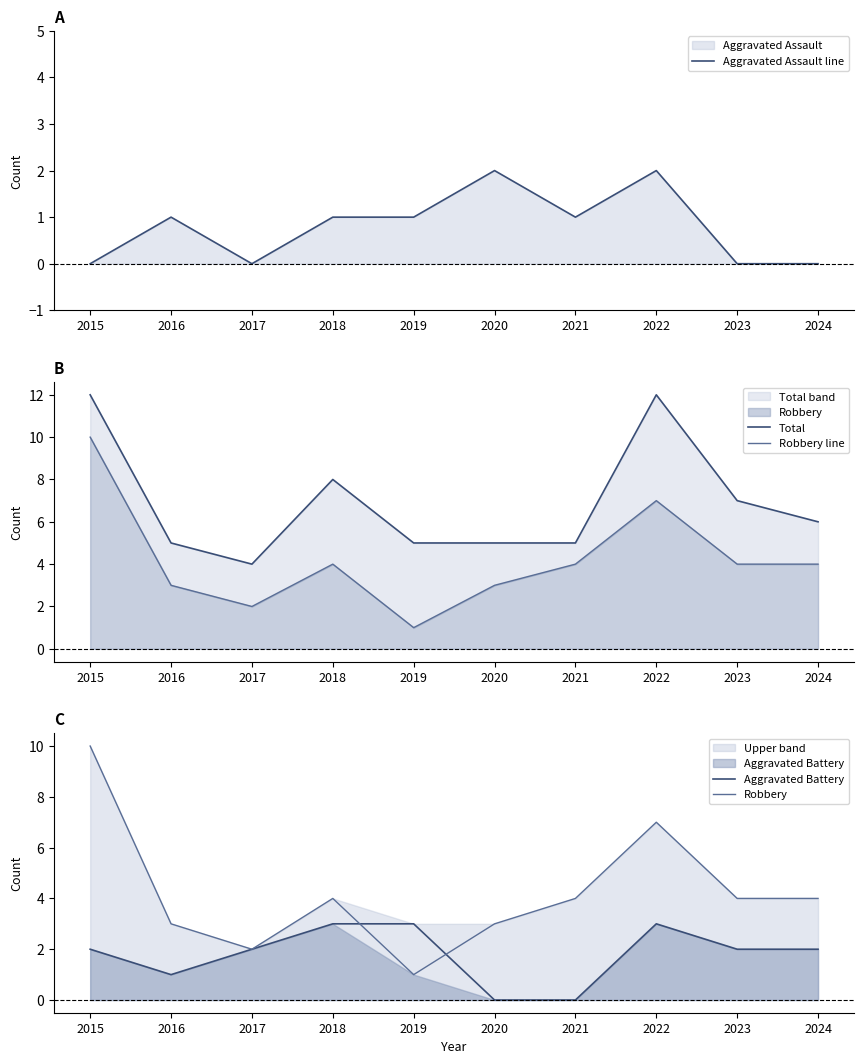

True or false: Aggravated Assault line has more than 1 interior local peaks.

True